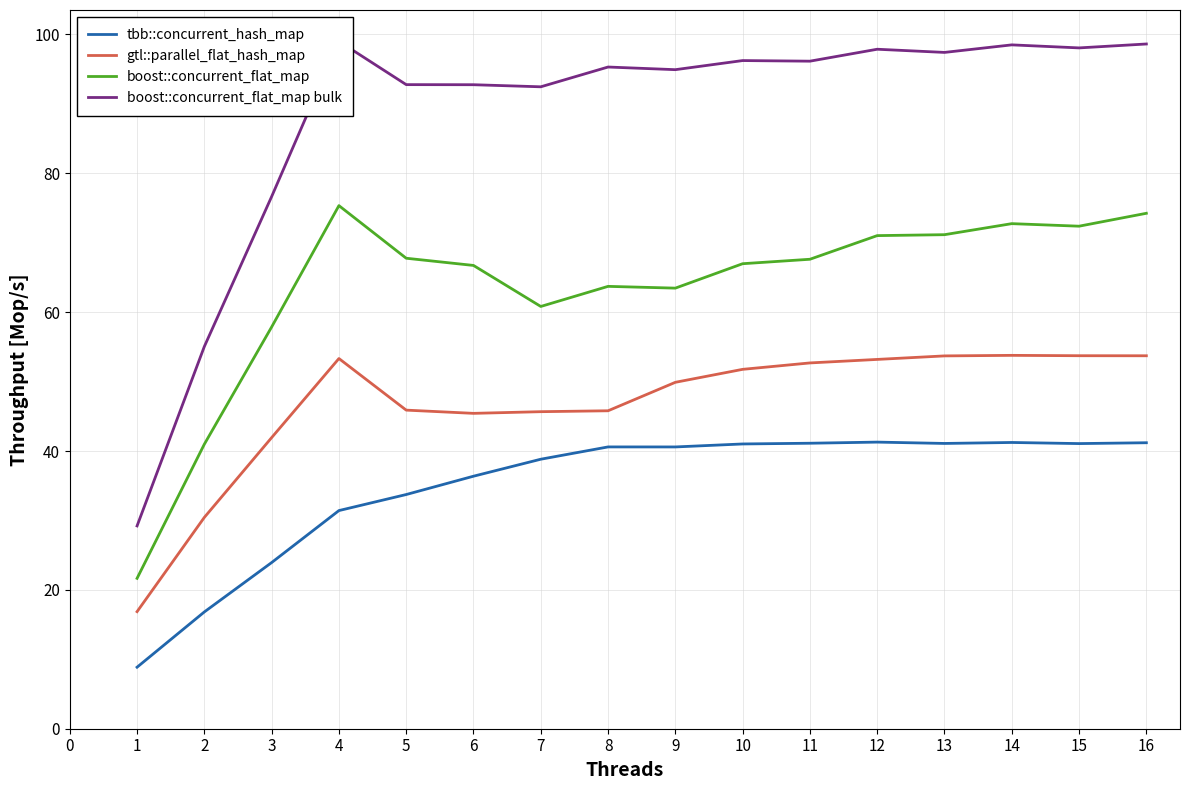

What is the sum of the boost::concurrent_flat_map values at 6 and 2?

107.7